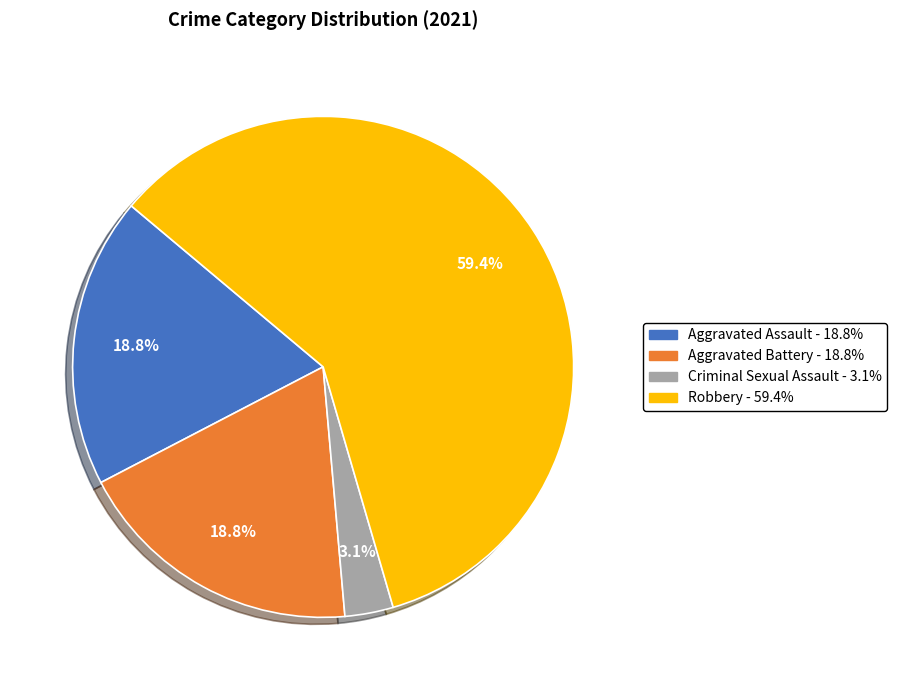

How many slices are in this pie chart?

4